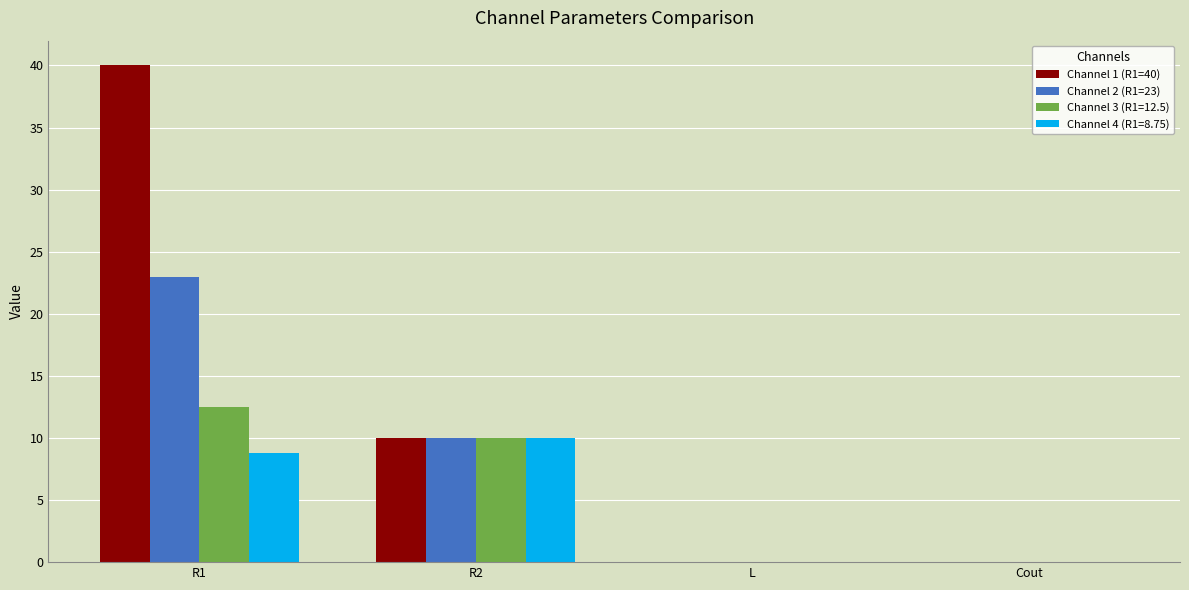

At which category is the sum across all series the highest?

R1